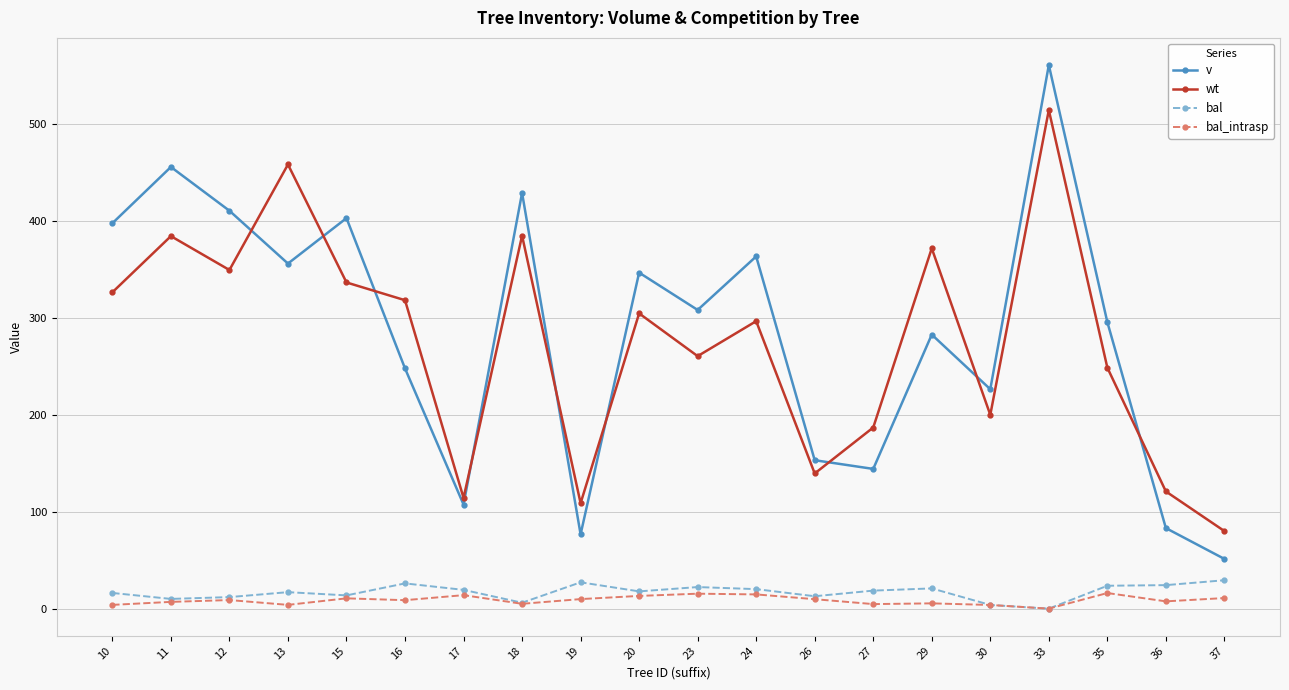

How many interior local peaks does the v series have?

7